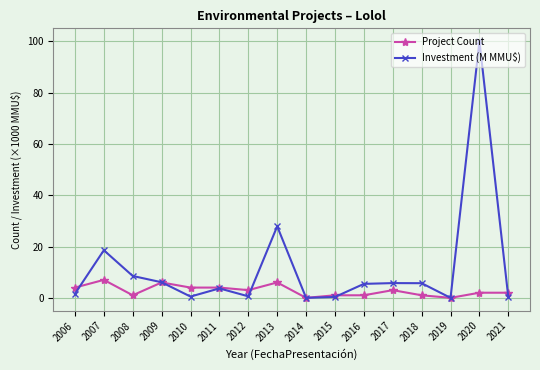

How many data points in Investment (M MMU$) are above 5?

8